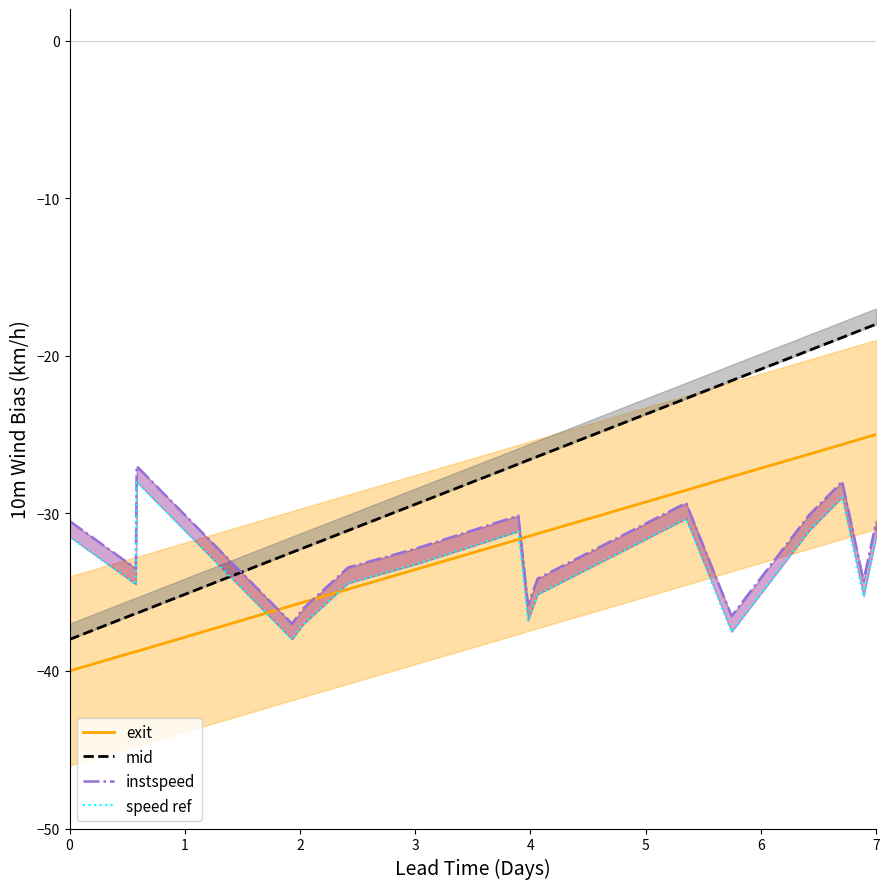

What is the lowest value of the exit series?

-40.0